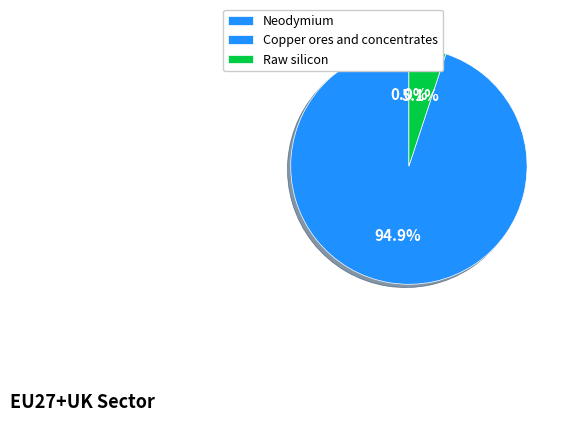

Is it true that Copper ores and concentrates is 95% of the pie?

True